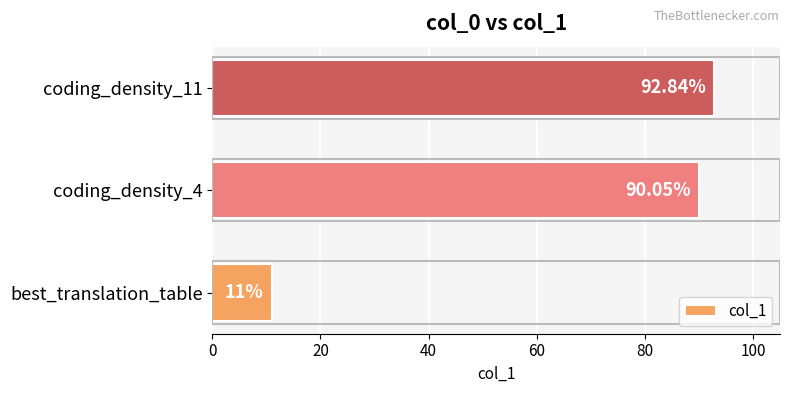

Which category has the highest value across all series?

coding_density_11